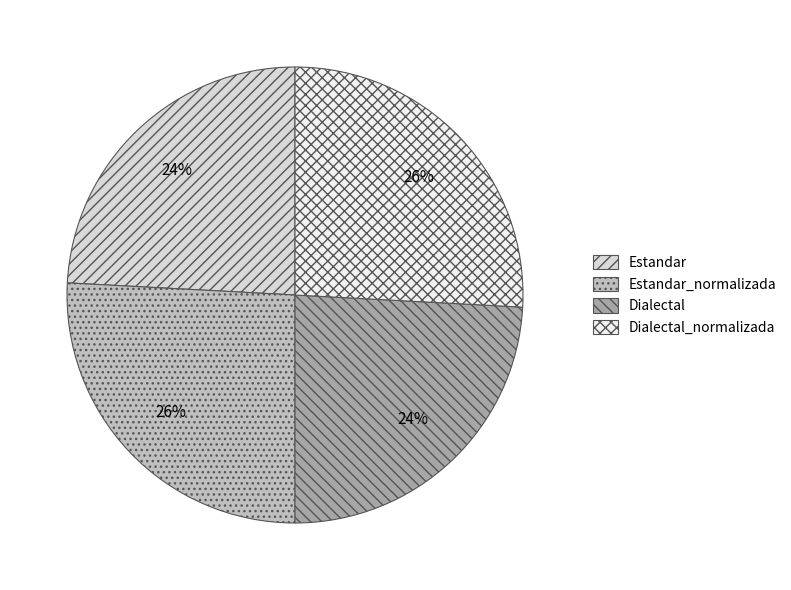

How many segments does this pie chart have?

4